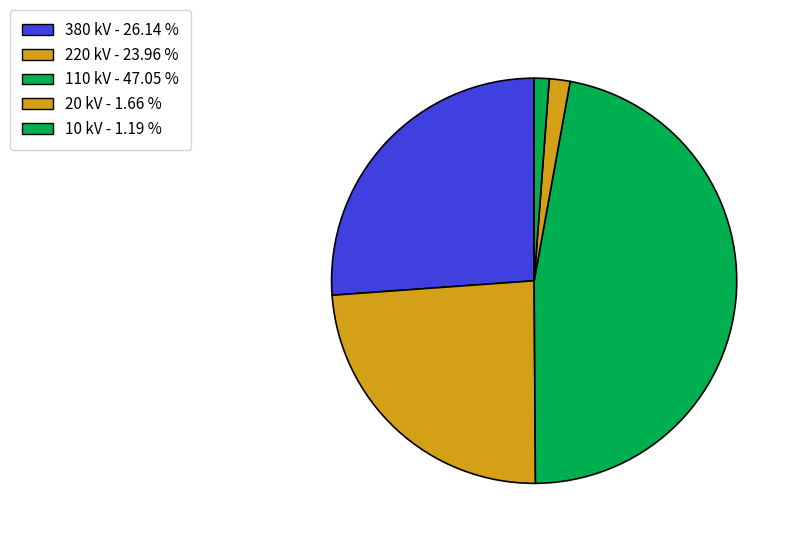

How many slices are in this pie chart?

5